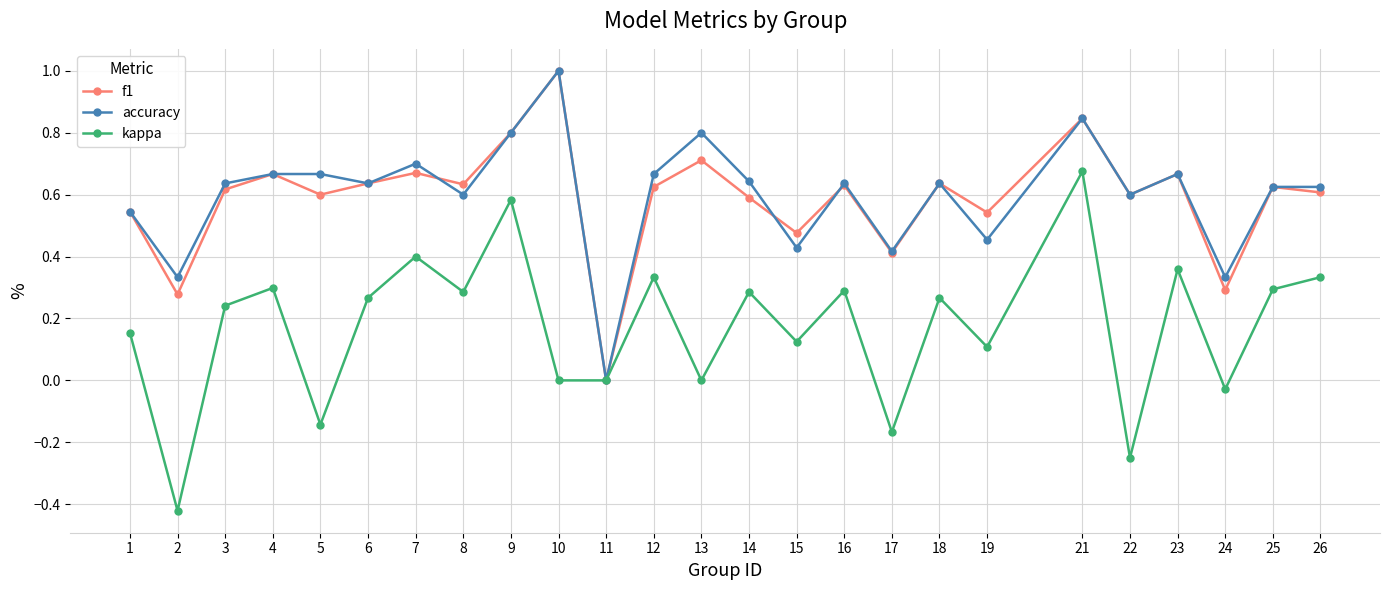

How many interior local peaks does the f1 series have?

9